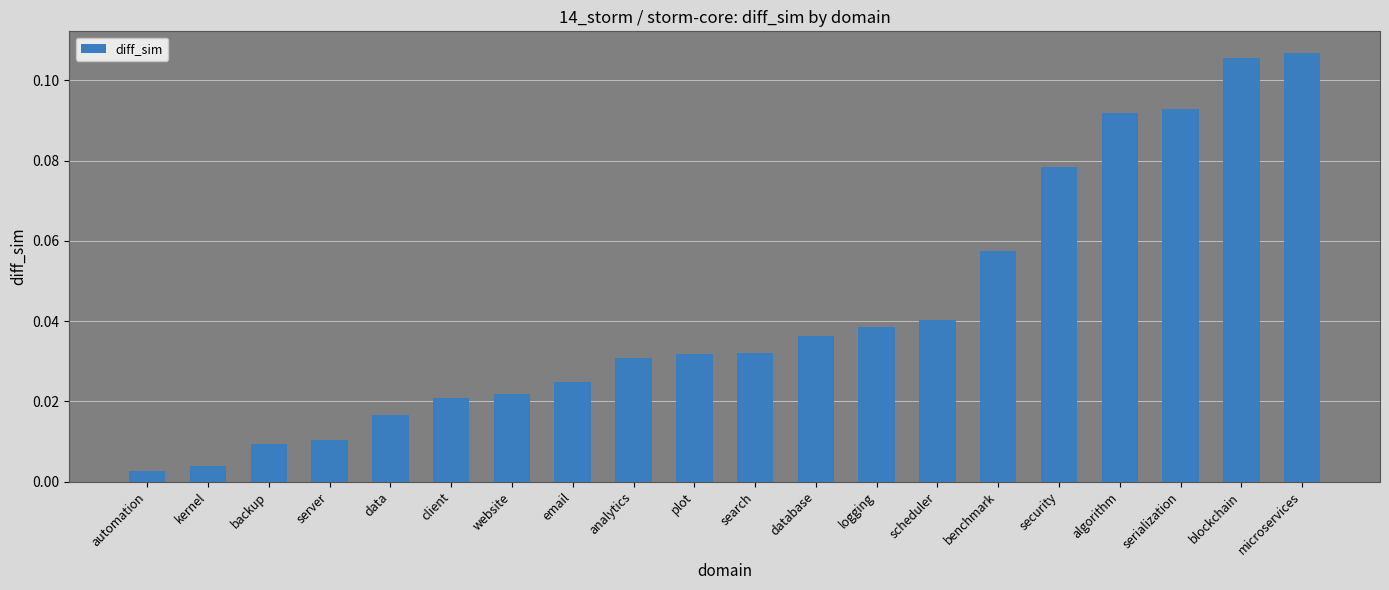

What is the sum of all values?

0.9